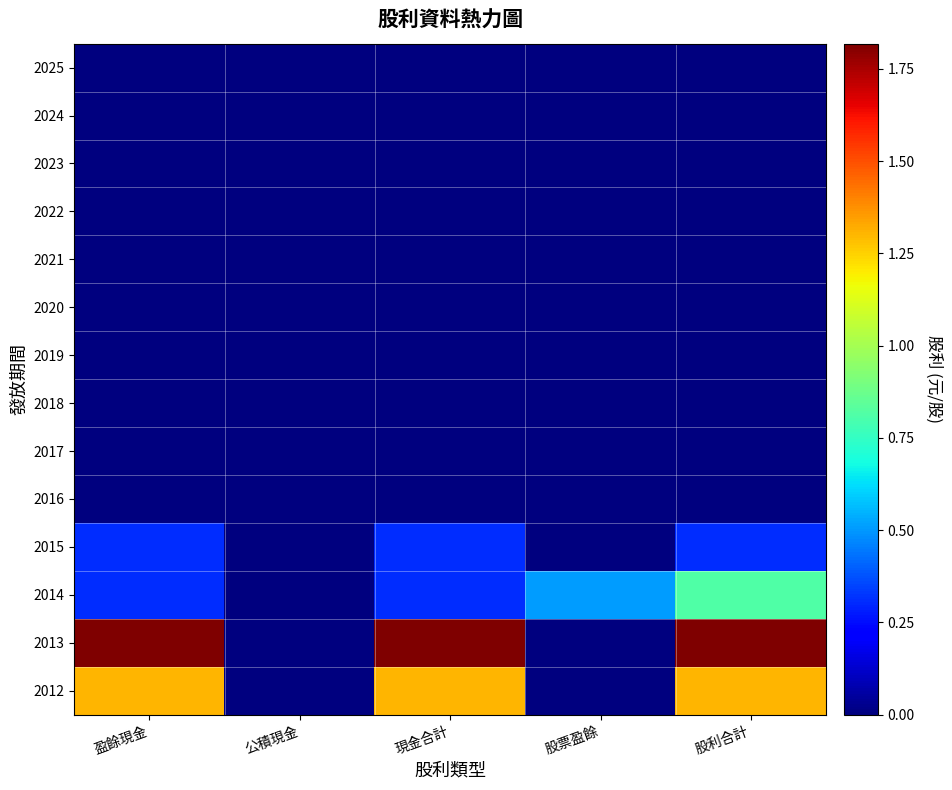

Reading right to left, extract all data points from this chart.

2025: 股利合計=0.0	股票盈餘=0.0	現金合計=0.0	公積現金=0.0	盈餘現金=0.0
2024: 股利合計=0.0	股票盈餘=0.0	現金合計=0.0	公積現金=0.0	盈餘現金=0.0
2023: 股利合計=0.0	股票盈餘=0.0	現金合計=0.0	公積現金=0.0	盈餘現金=0.0
2022: 股利合計=0.0	股票盈餘=0.0	現金合計=0.0	公積現金=0.0	盈餘現金=0.0
2021: 股利合計=0.0	股票盈餘=0.0	現金合計=0.0	公積現金=0.0	盈餘現金=0.0
2020: 股利合計=0.0	股票盈餘=0.0	現金合計=0.0	公積現金=0.0	盈餘現金=0.0
2019: 股利合計=0.0	股票盈餘=0.0	現金合計=0.0	公積現金=0.0	盈餘現金=0.0
2018: 股利合計=0.0	股票盈餘=0.0	現金合計=0.0	公積現金=0.0	盈餘現金=0.0
2017: 股利合計=0.0	股票盈餘=0.0	現金合計=0.0	公積現金=0.0	盈餘現金=0.0
2016: 股利合計=0.0	股票盈餘=0.0	現金合計=0.0	公積現金=0.0	盈餘現金=0.0
2015: 股利合計=0.3	股票盈餘=0.0	現金合計=0.3	公積現金=0.0	盈餘現金=0.3
2014: 股利合計=0.8	股票盈餘=0.5	現金合計=0.3	公積現金=0.0	盈餘現金=0.3
2013: 股利合計=1.8	股票盈餘=0.0	現金合計=1.8	公積現金=0.0	盈餘現金=1.8
2012: 股利合計=1.3	股票盈餘=0.0	現金合計=1.3	公積現金=0.0	盈餘現金=1.3